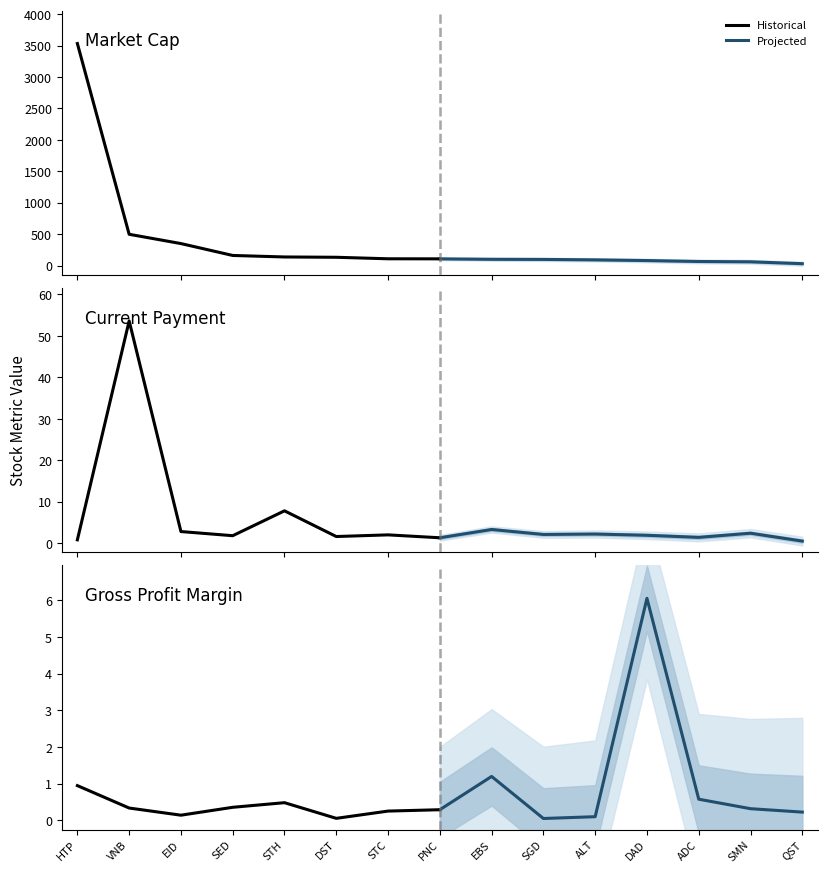

True or false: Historical and Projected cross at least once.

True